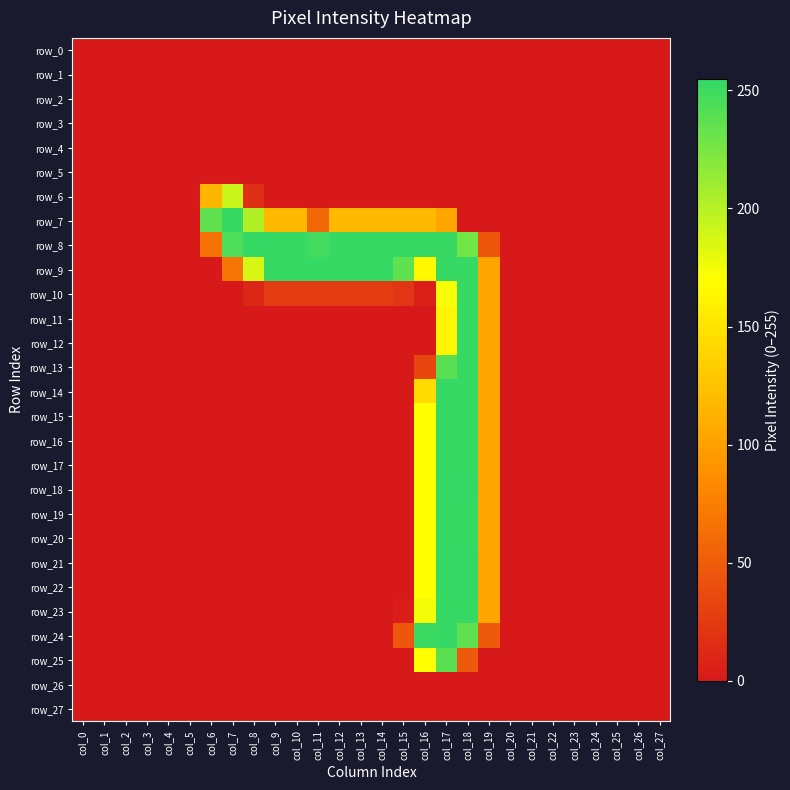

Is it true that row_15 equals 0 at col_9?

True